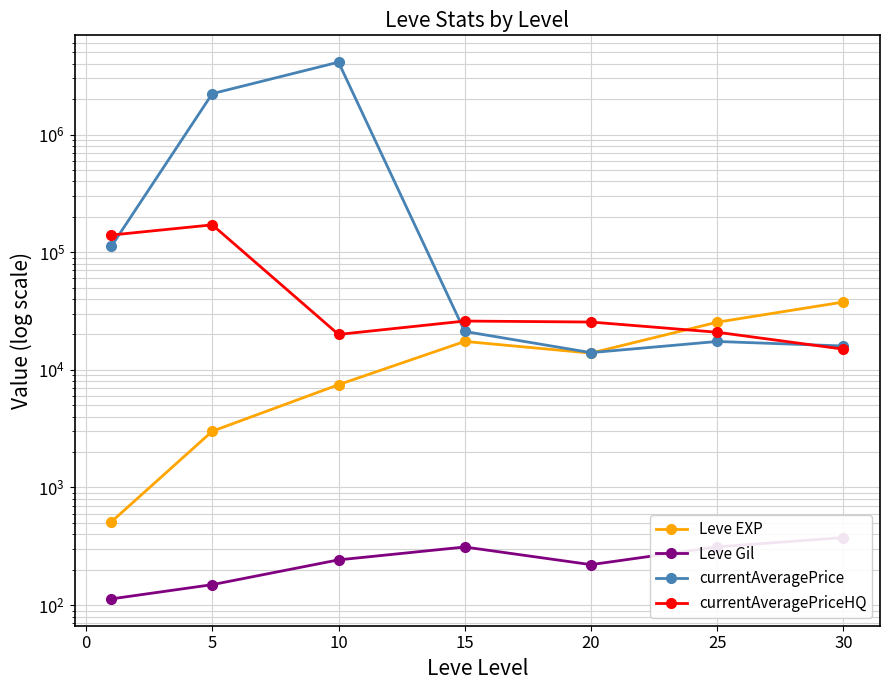

In Leve EXP, how many points are lower than both neighbors (excluding endpoints)?

1